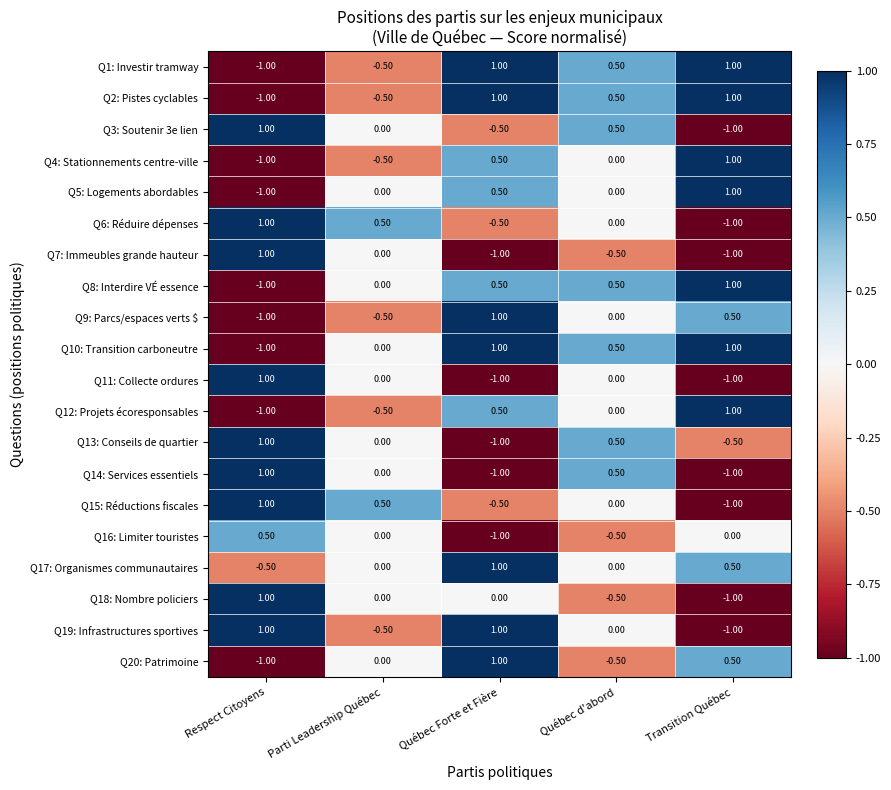

Is the value of Q19: Infrastructures sportives at Respect Citoyens greater than the value of Q7: Immeubles grande hauteur at Québec Forte et Fière?

Yes